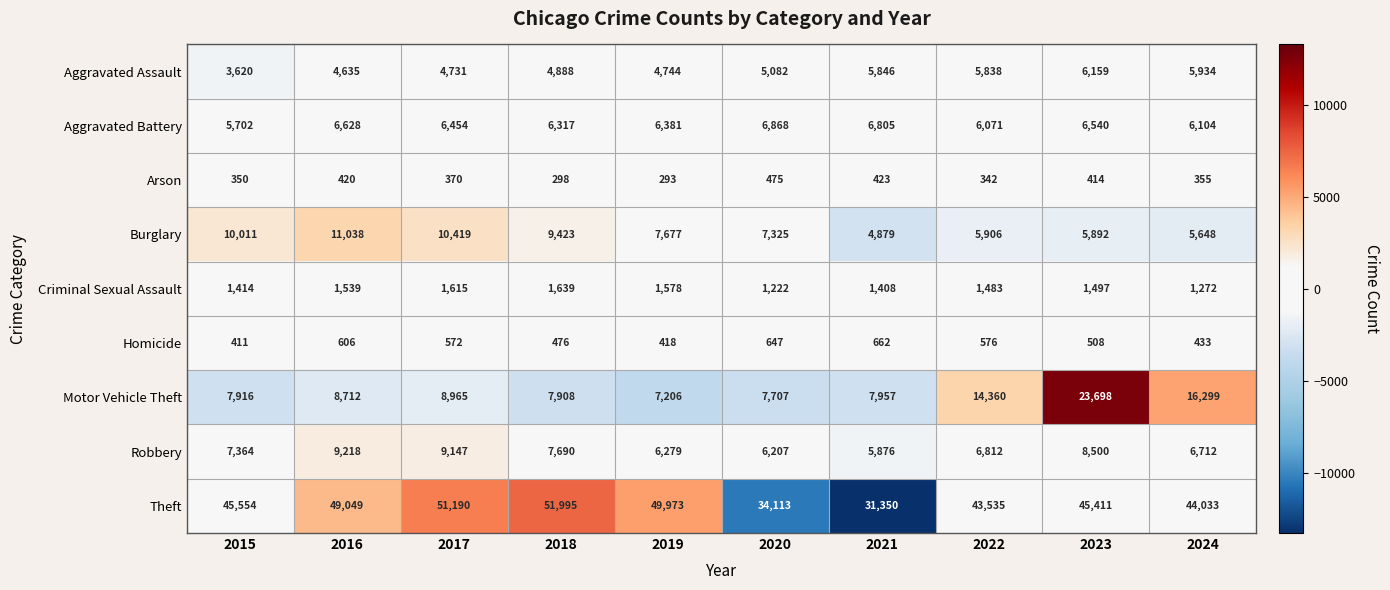

Is it true that Arson equals 419 at 2019?

False